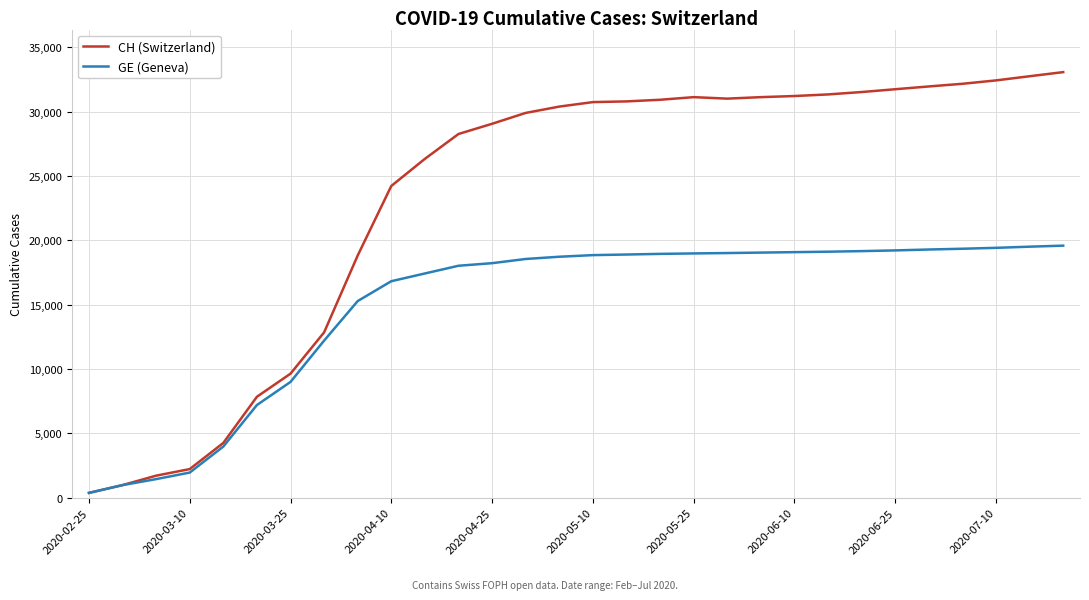

Which series has the widest spread of values?

CH (Switzerland)